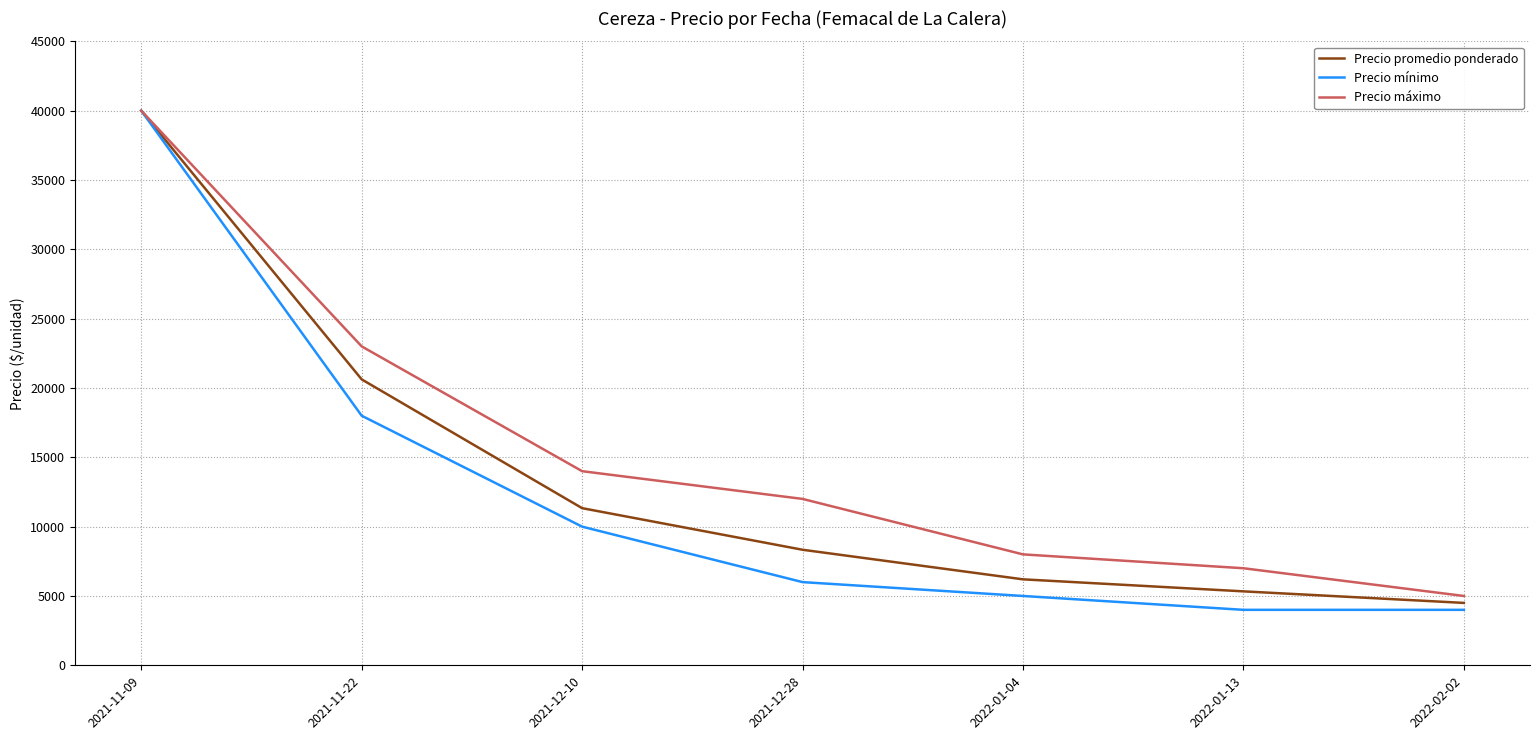

Which series changed the most between 2021-11-09 and 2022-02-02?

Precio mínimo